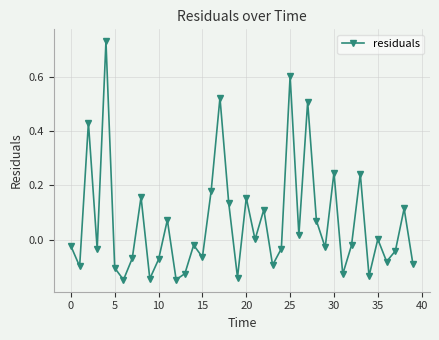

How many distinct data groups are displayed?

1